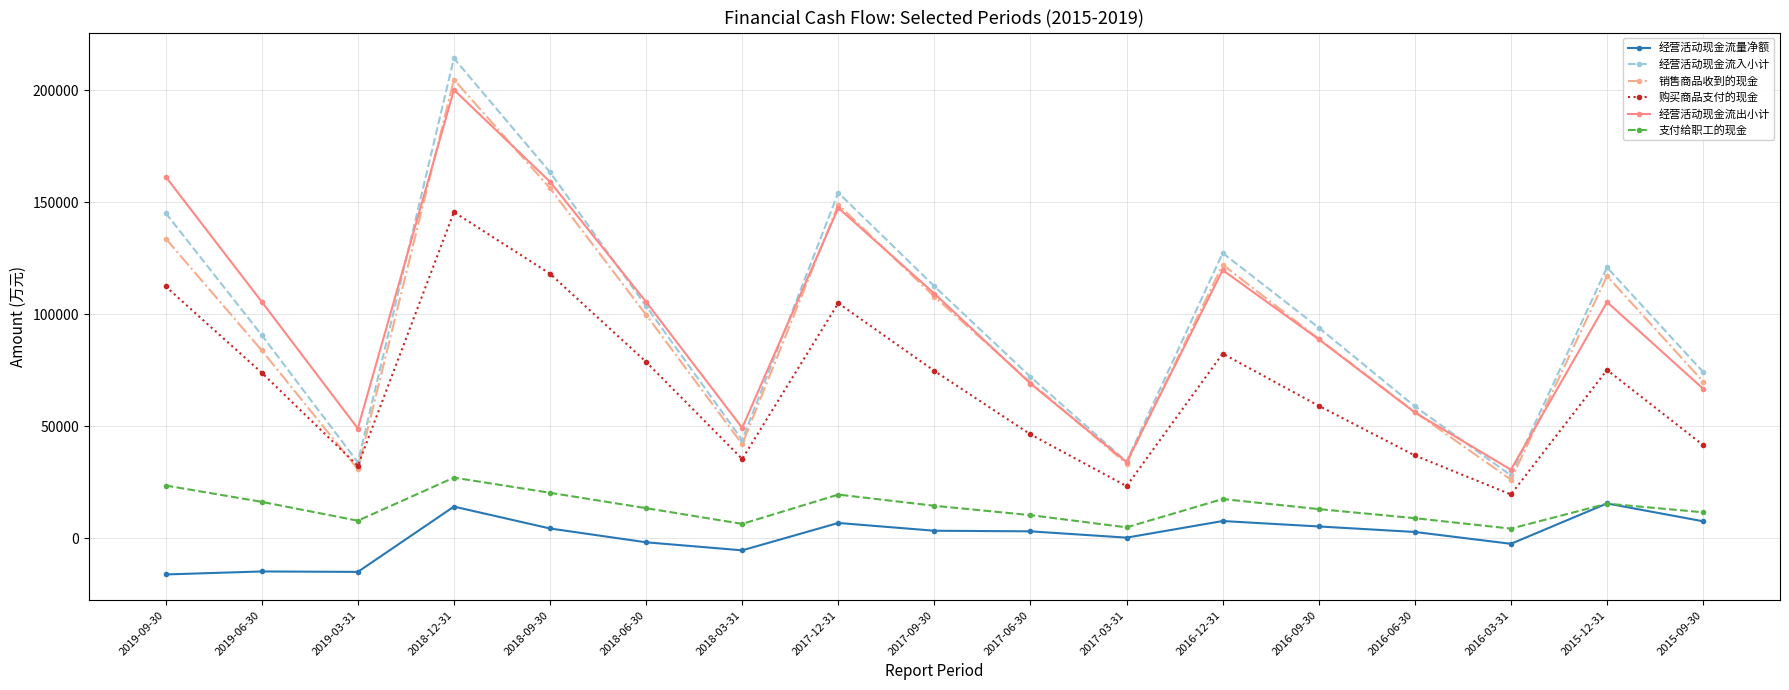

At how many categories does at least one series exceed 166237?

1